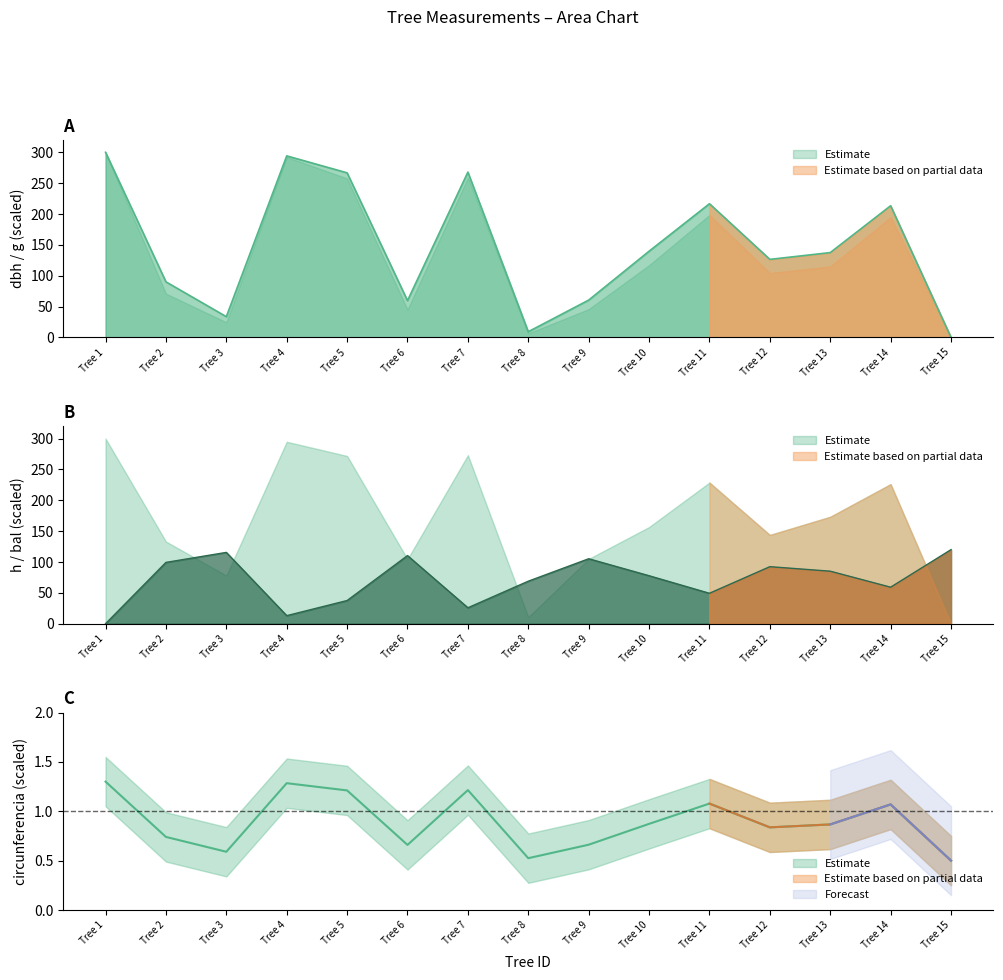

Which series has the widest spread of values?

dbh